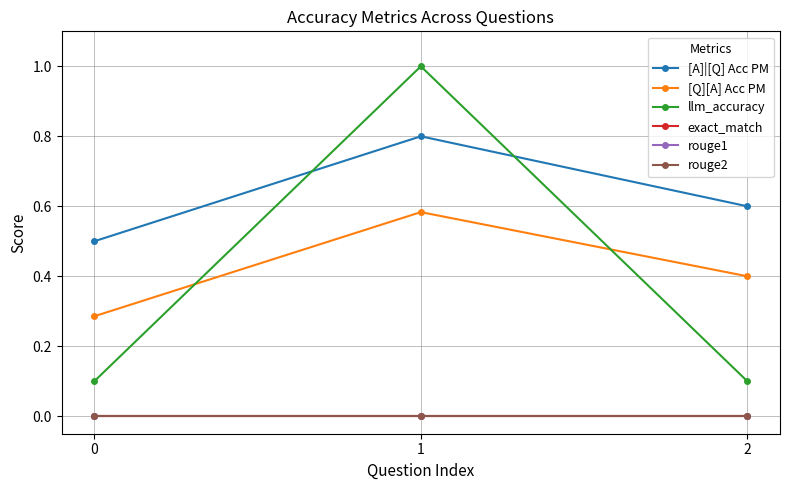

Does the chart have visible grid lines?

Yes